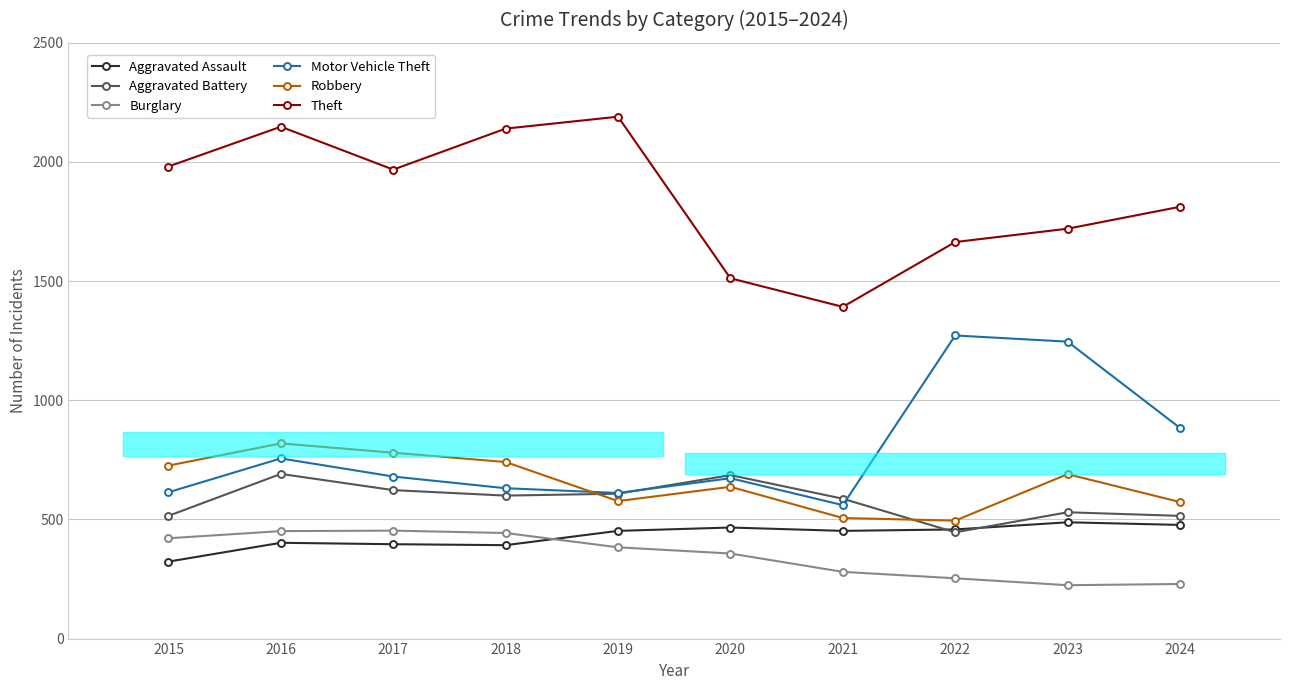

What is the value of the Aggravated Battery point at the 5th from the left?

608